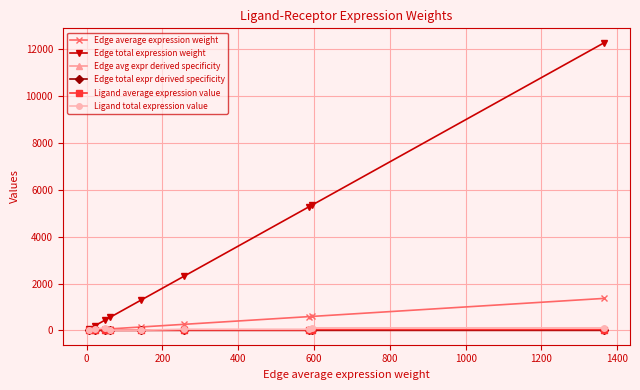

Does the chart have visible grid lines?

Yes